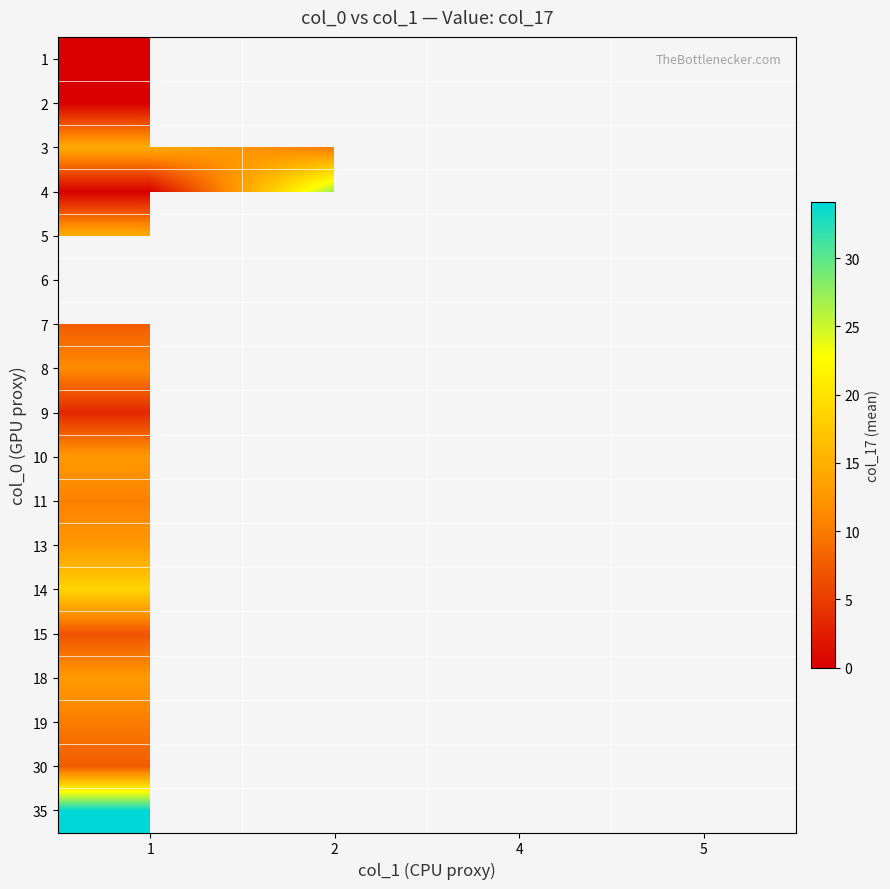

Where is 14 nearest to the value 18?

1